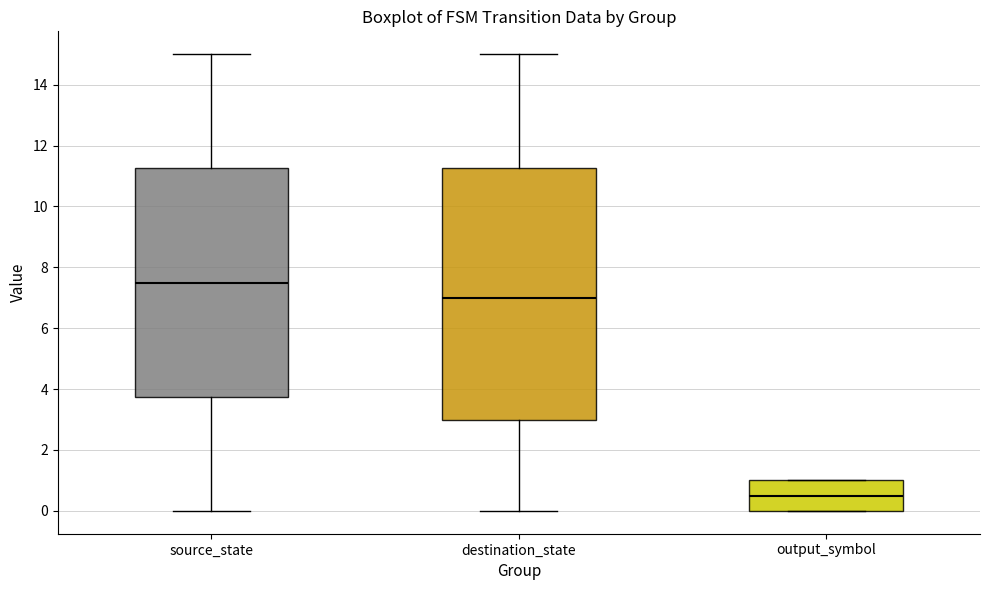

Reading left to right, transcribe this box plot: for each box, give where its median line is, the range the box spans, and where its two whiskers end, as read against the y-axis. The values are not printed on the chart, so give them approximately, as read against the axis.

source_state: median 7.6, box 3.8 to 11.2, whiskers 0.0 to 15.0
destination_state: median 7.0, box 3.0 to 11.2, whiskers 0.0 to 15.0
output_symbol: median 0.6, box 0.0 to 1.0, whiskers 0.0 to 1.0